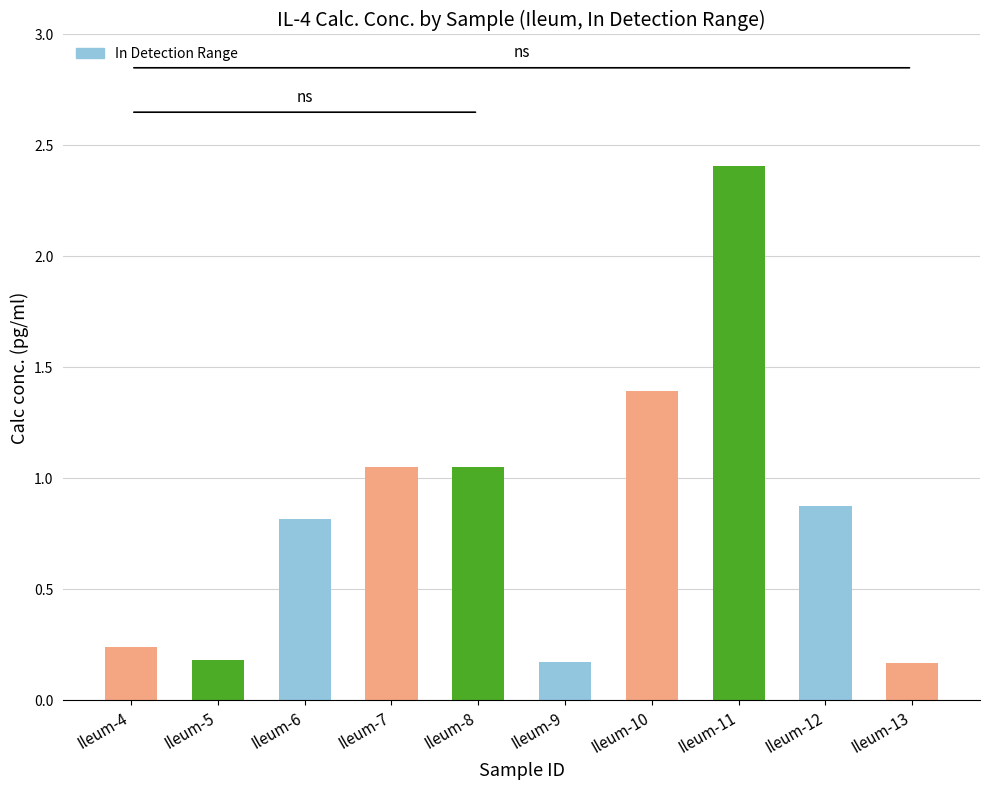

Is it true that the value at Ileum-5 is 0.3?

False